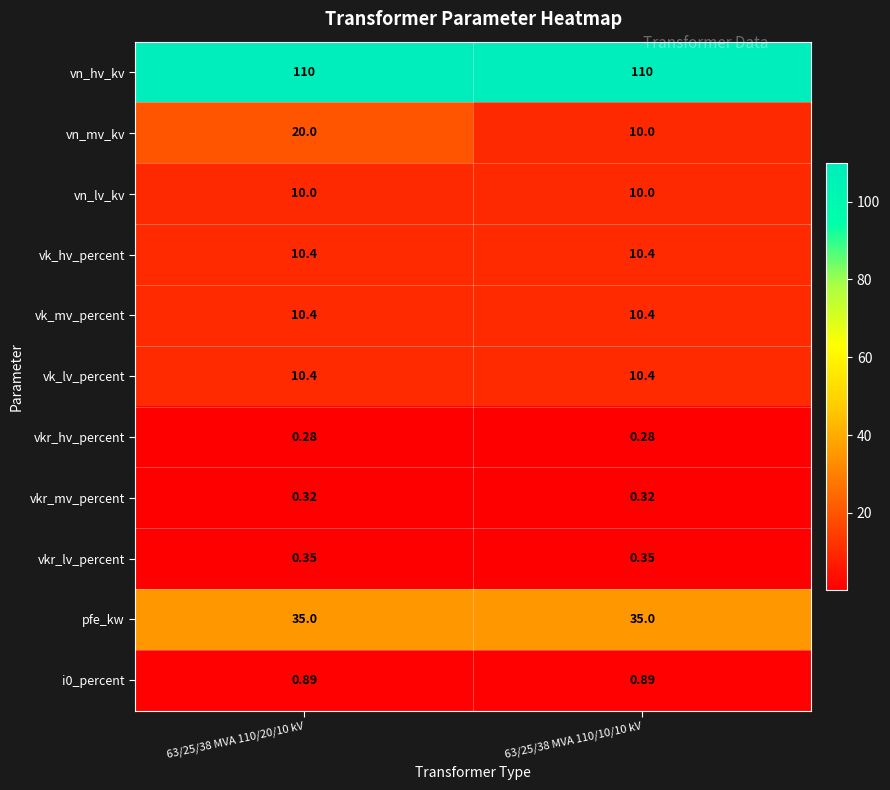

Which series has the largest total across all categories?

vn_hv_kv